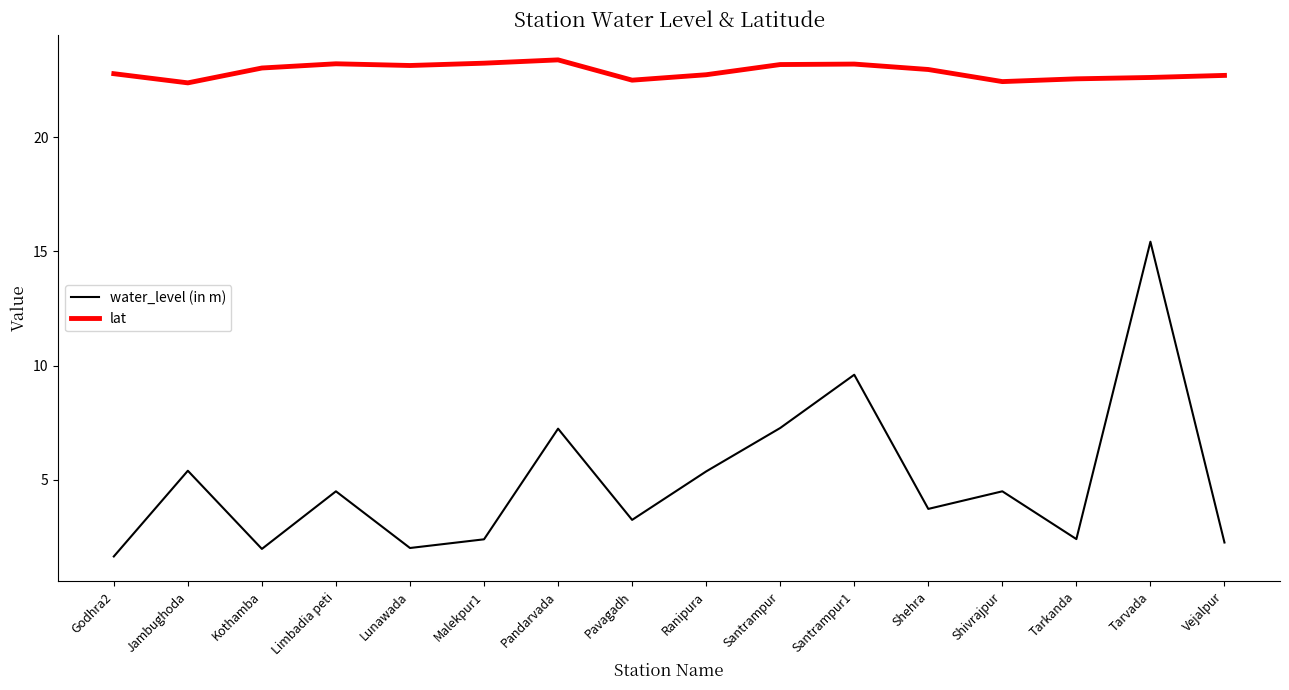

Rank the series by their maximum value, from highest to lowest.

lat, water_level (in m)